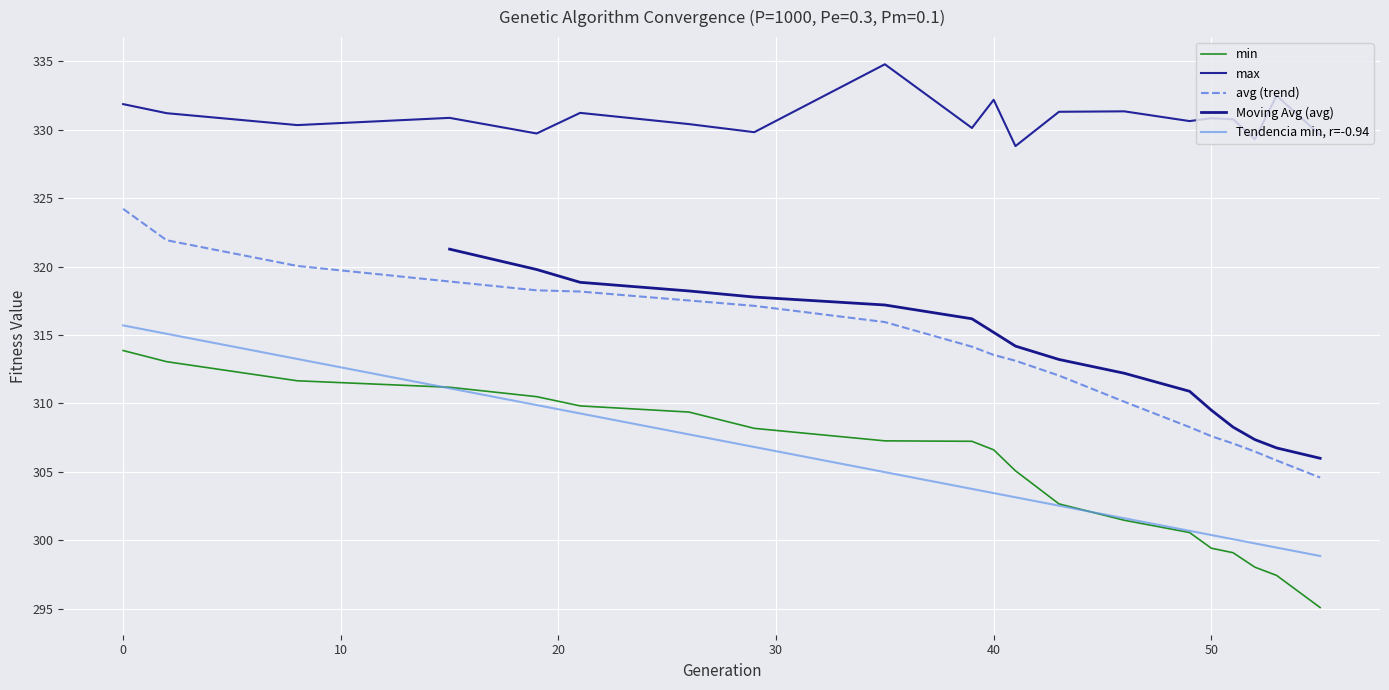

Reading right to left, what are all the values shown in this chart?

min: 295.1	297.4	298.0	299.1	299.4	300.6	301.5	302.7	305.1	306.6	307.2	307.3	308.2	309.4	309.8	310.5	311.2	311.7	313.1	313.9
max: 329.6	332.5	329.3	330.8	330.8	330.6	331.3	331.3	328.8	332.2	330.1	334.8	329.8	330.4	331.2	329.7	330.9	330.3	331.2	331.9
avg: 304.6	305.8	306.5	307.1	307.6	308.3	310.1	312.0	313.1	313.5	314.1	315.9	317.1	317.5	318.2	318.3	318.9	320.0	321.9	324.2